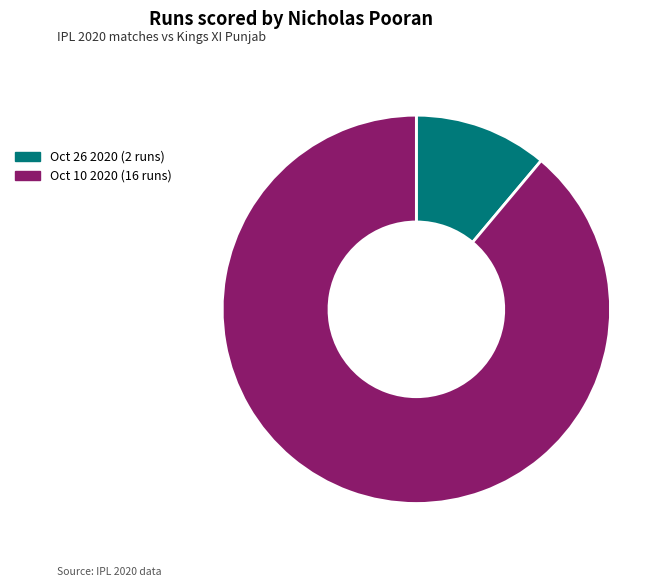

Which category has the biggest portion of the pie?

Oct 10 2020